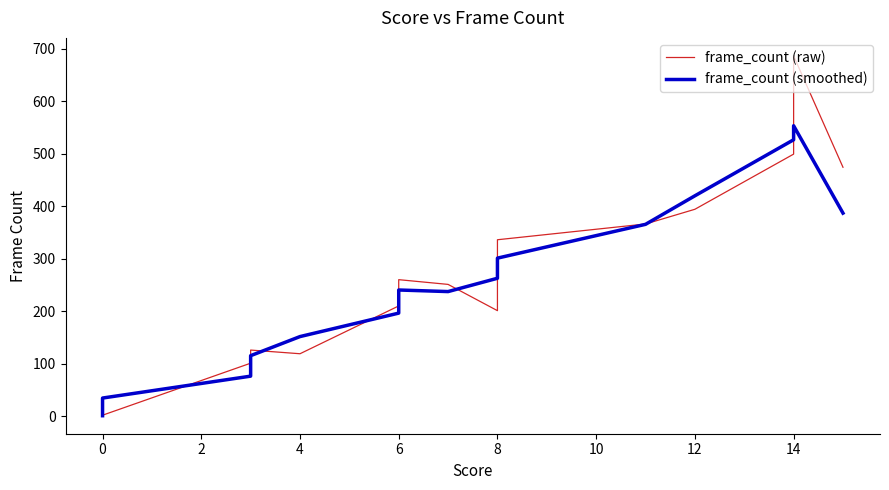

List the series in order of their overall mean, lowest first.

frame_count (smoothed), frame_count (raw)